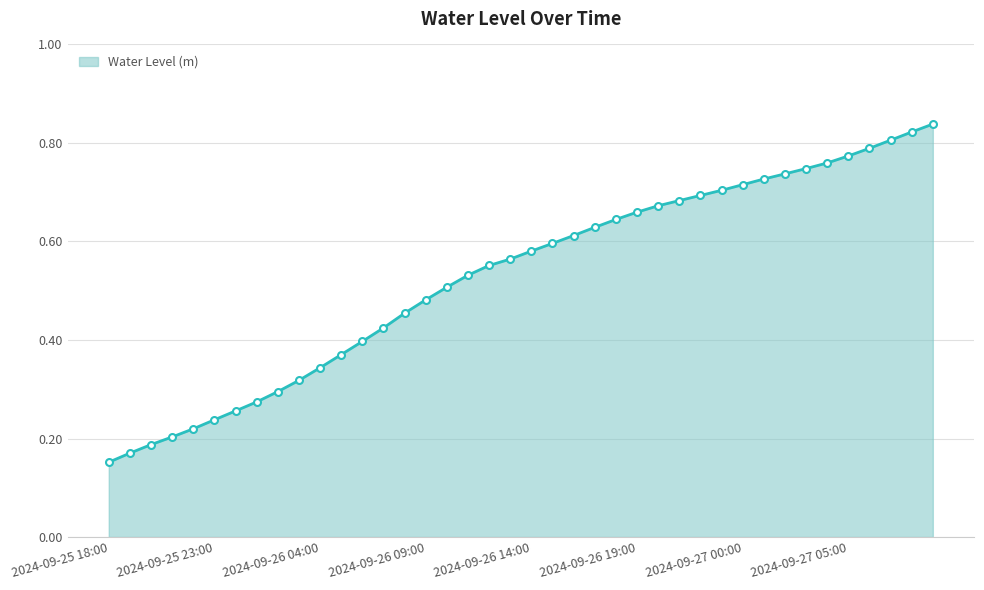

What is the sum of all values?

21.1